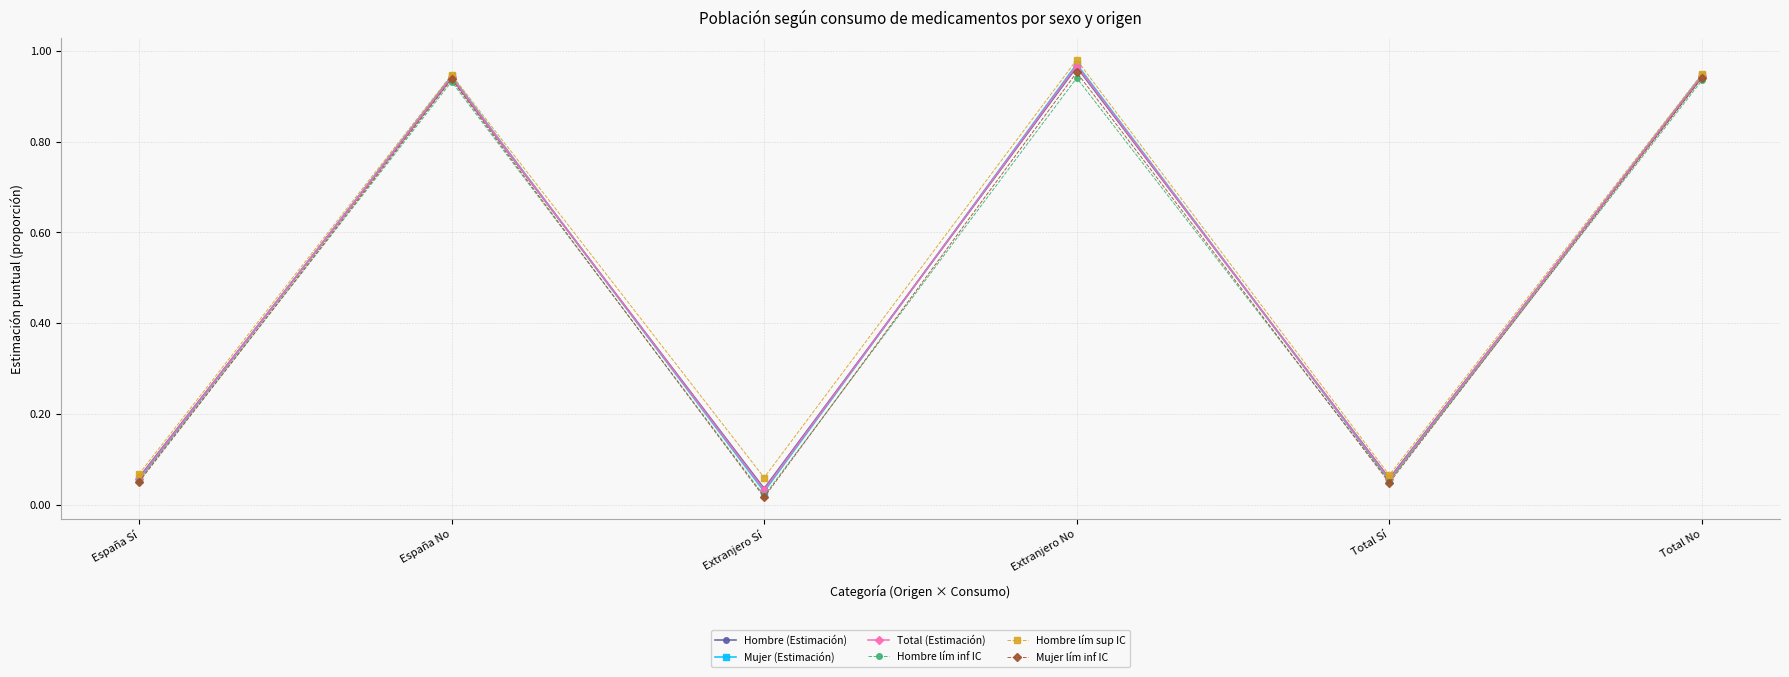

The Hombre lím sup IC series shows 1.5 at España No. True or false?

False